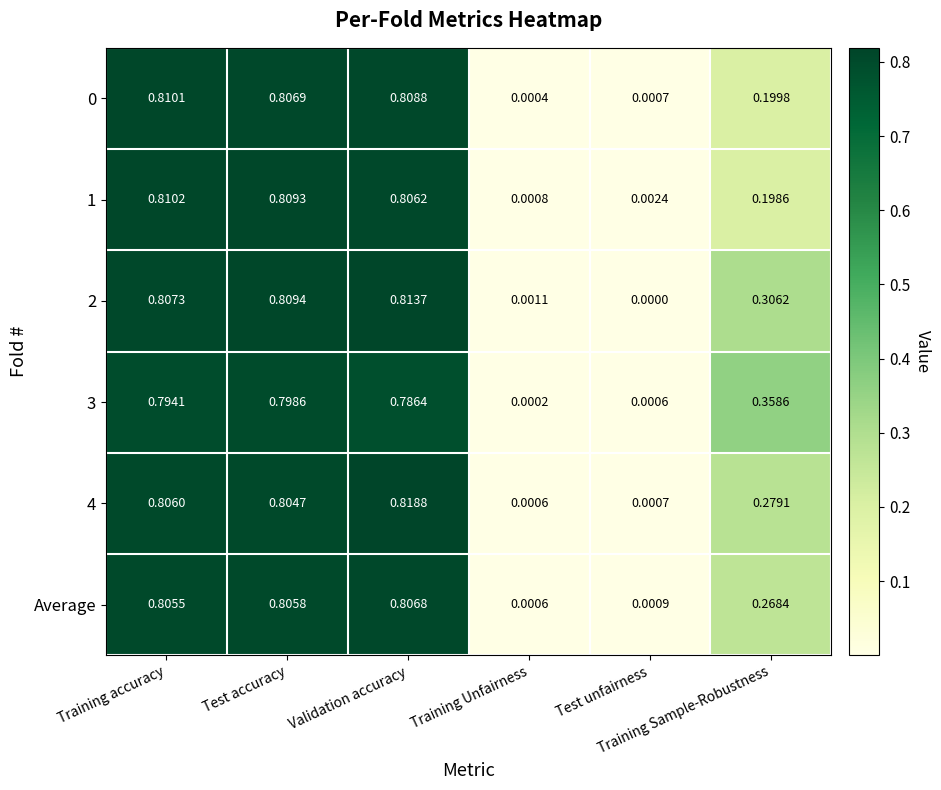

How many data points does each series have?

6